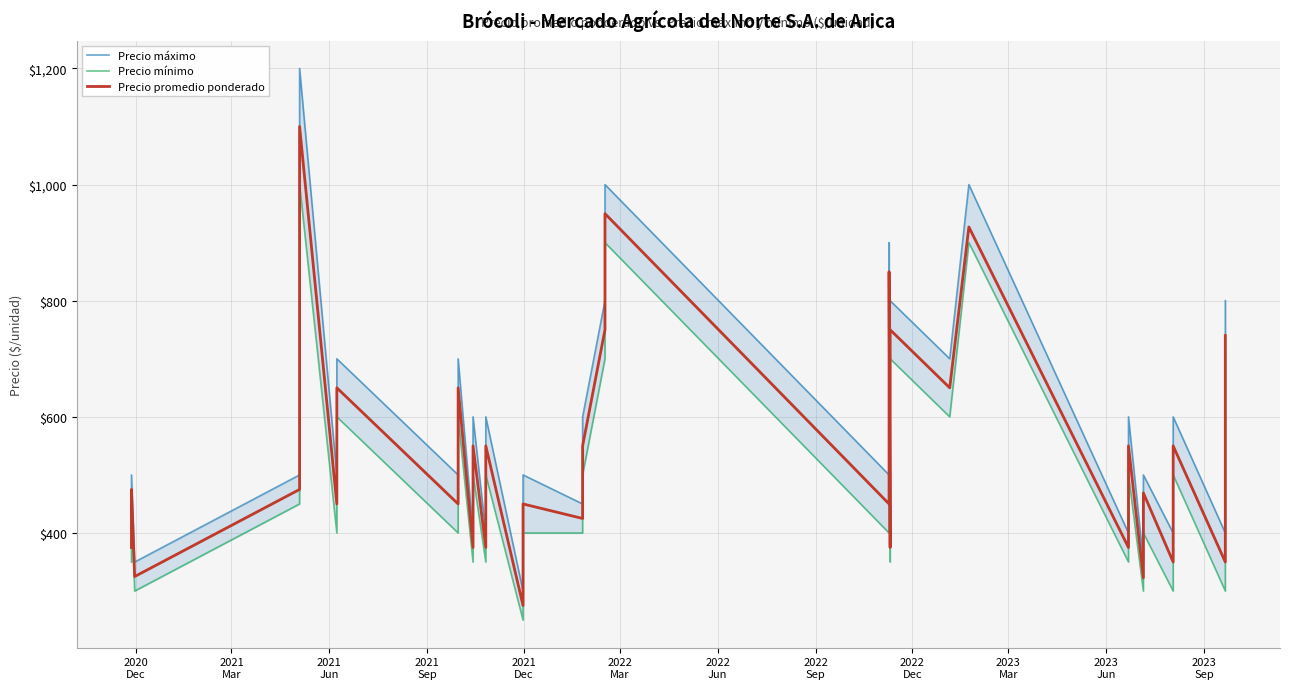

The value of Precio máximo at 2023
Mar is 562. True or false?

False